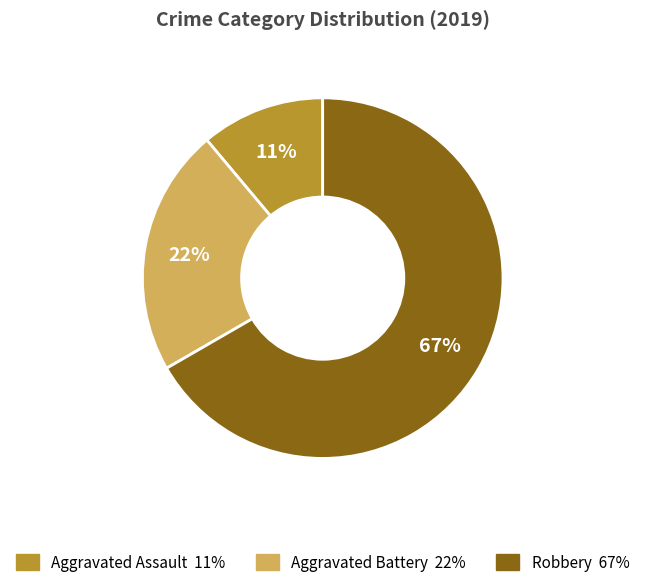

Count the number of slices in the pie.

3